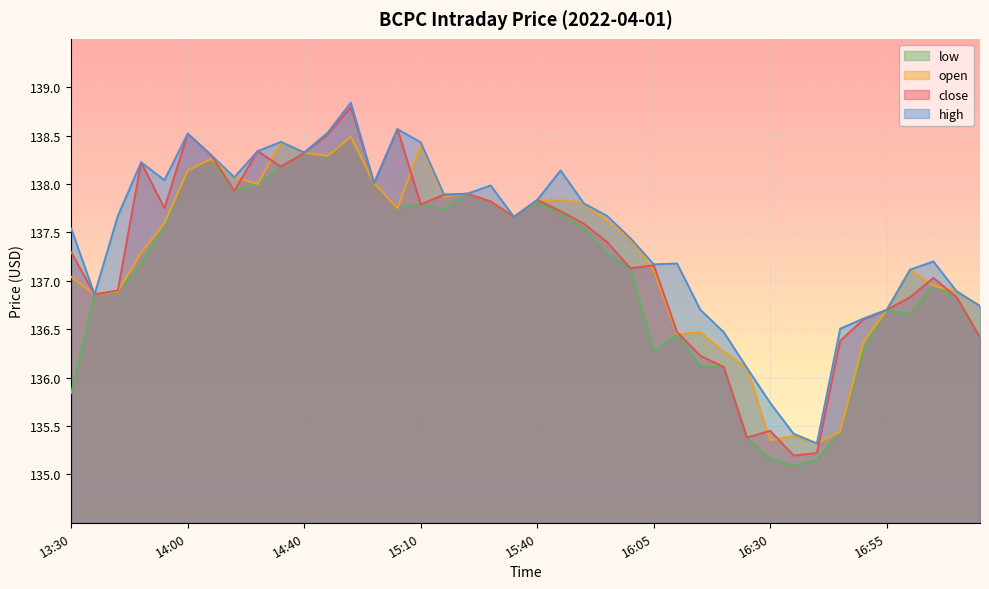

In low, how many points are higher than both neighbors (excluding endpoints)?

9